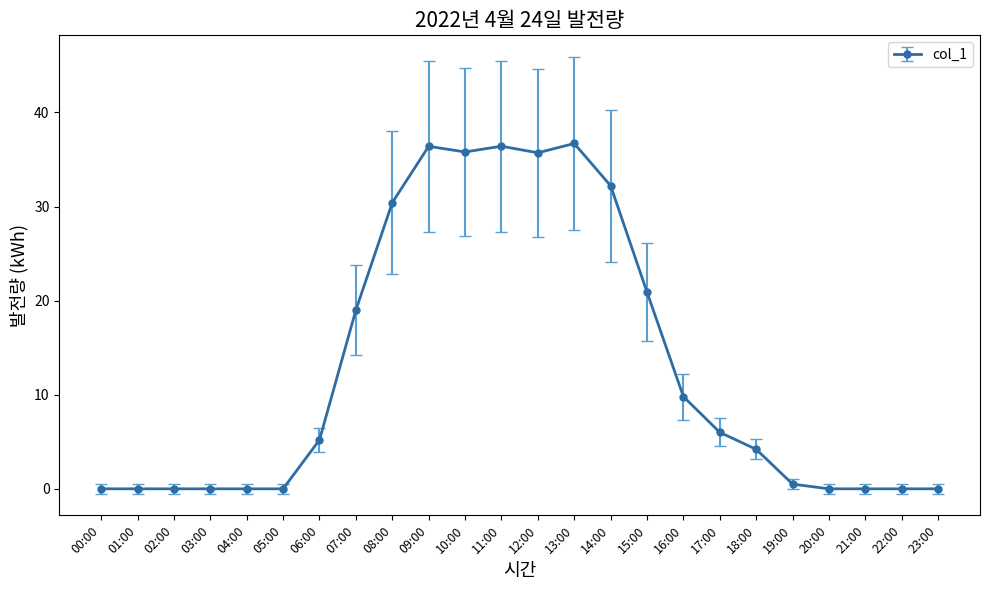

How many lines are shown in the chart?

1